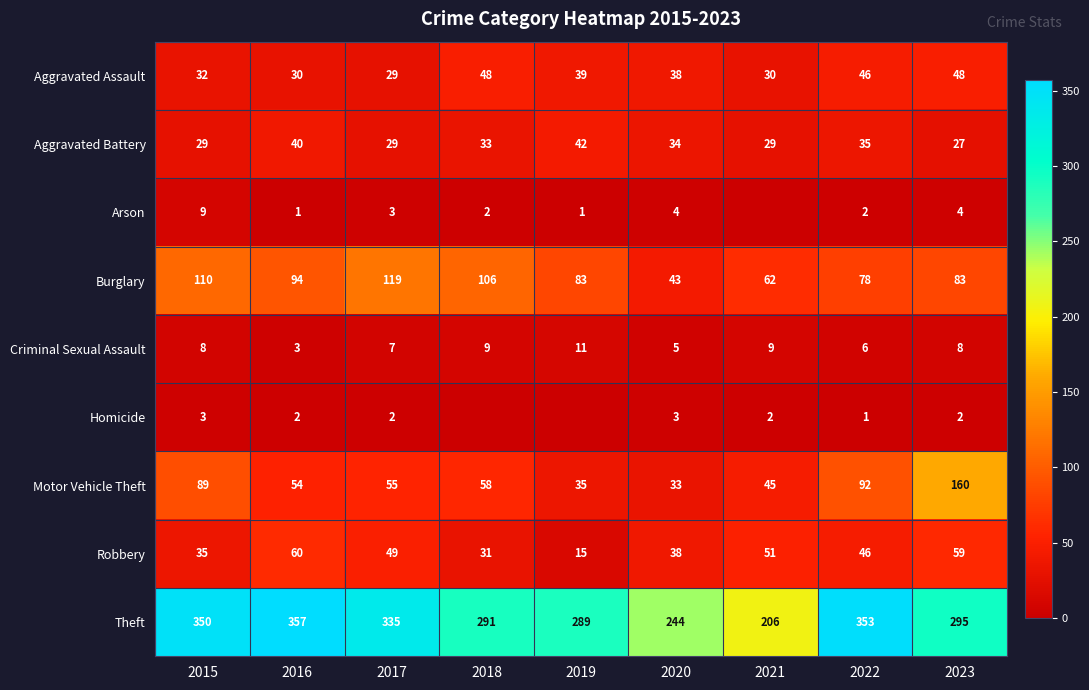

How many values in the Motor Vehicle Theft series exceed 55?

4